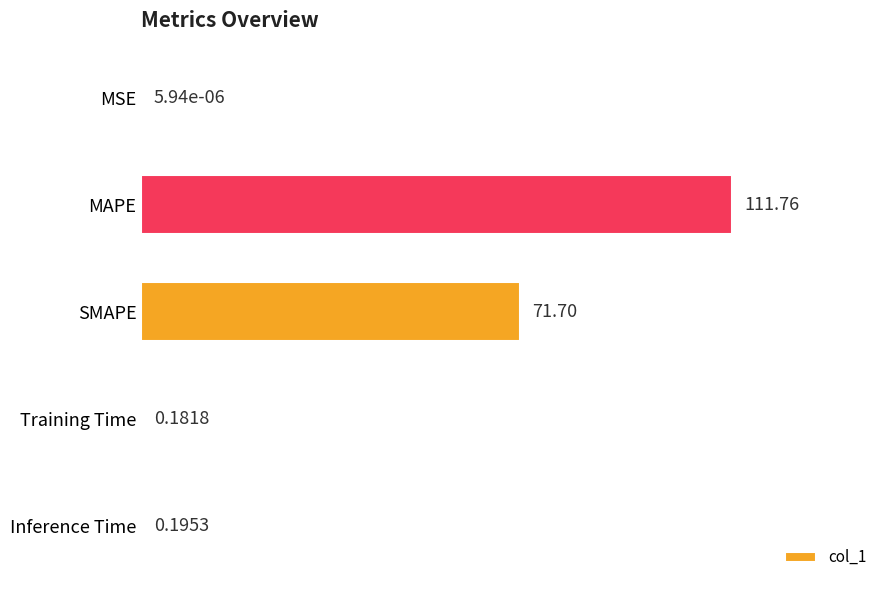

At which label is the value closest to 55?

SMAPE